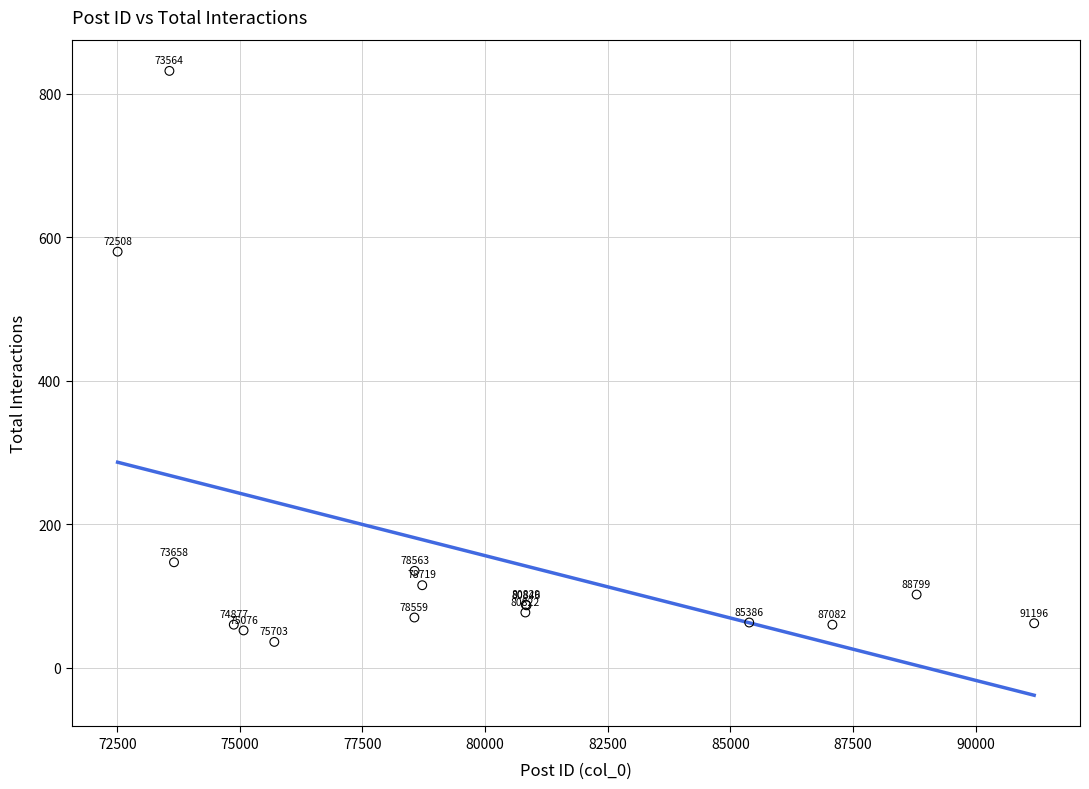

What Y value in the scatter plot is closest to 434?

580